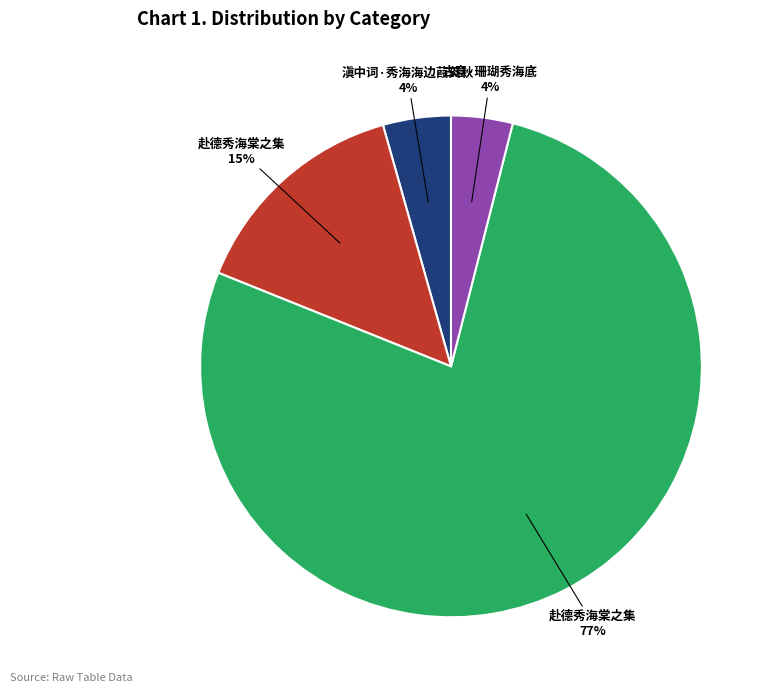

Is there any slice that represents more than half of the pie?

Yes